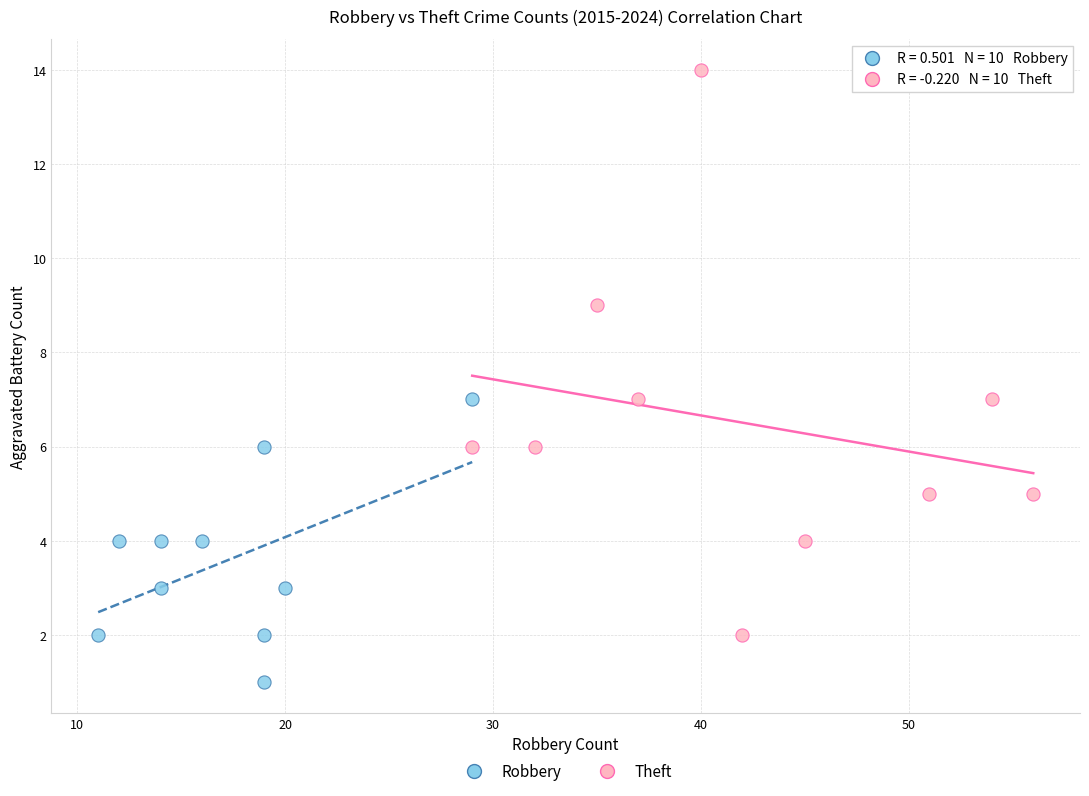

Which series contains the lowest Y value?

Robbery